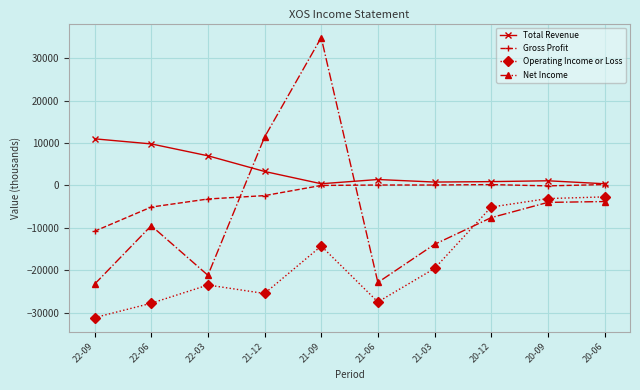

Between which two adjacent categories do Net Income and Operating Income or Loss first intersect?

21-03 and 20-12